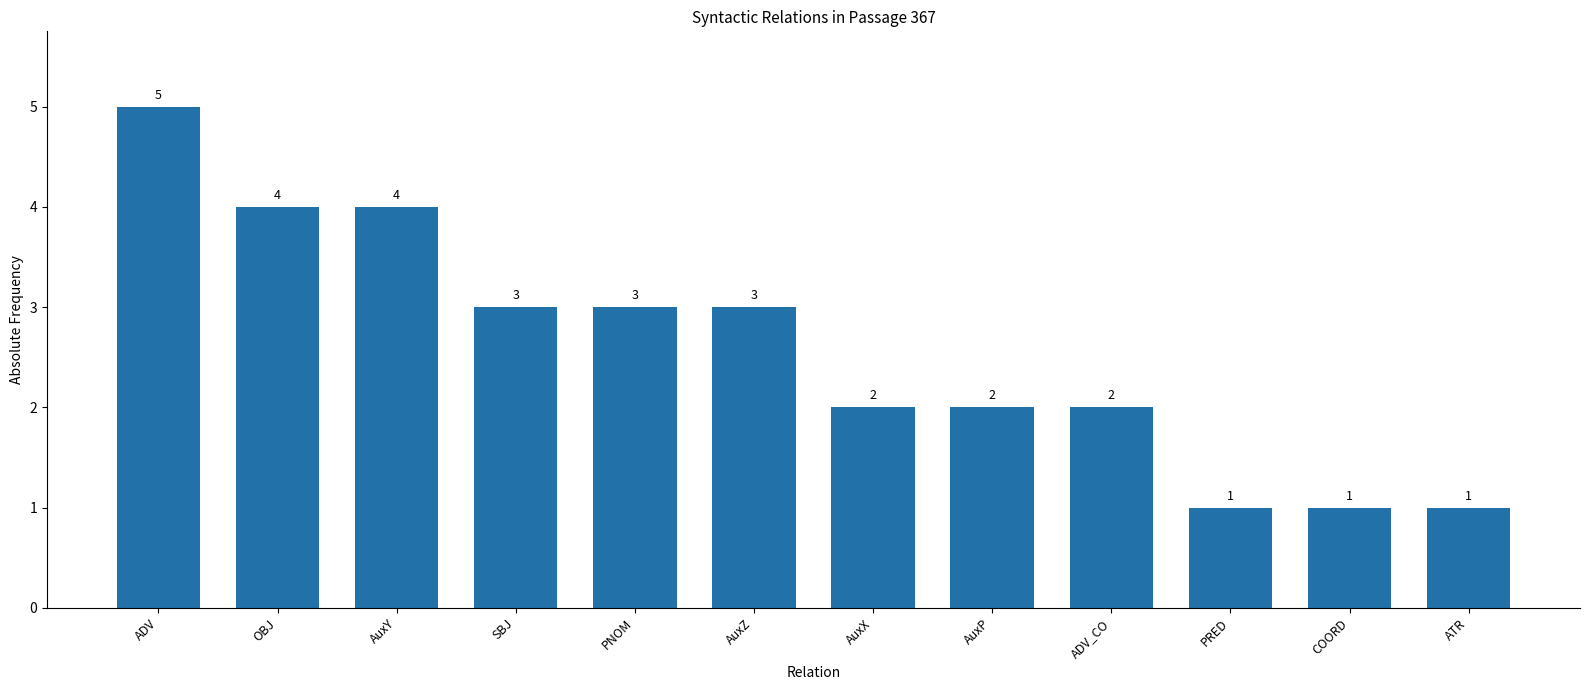

At which label does the data first exceed 3?

ADV